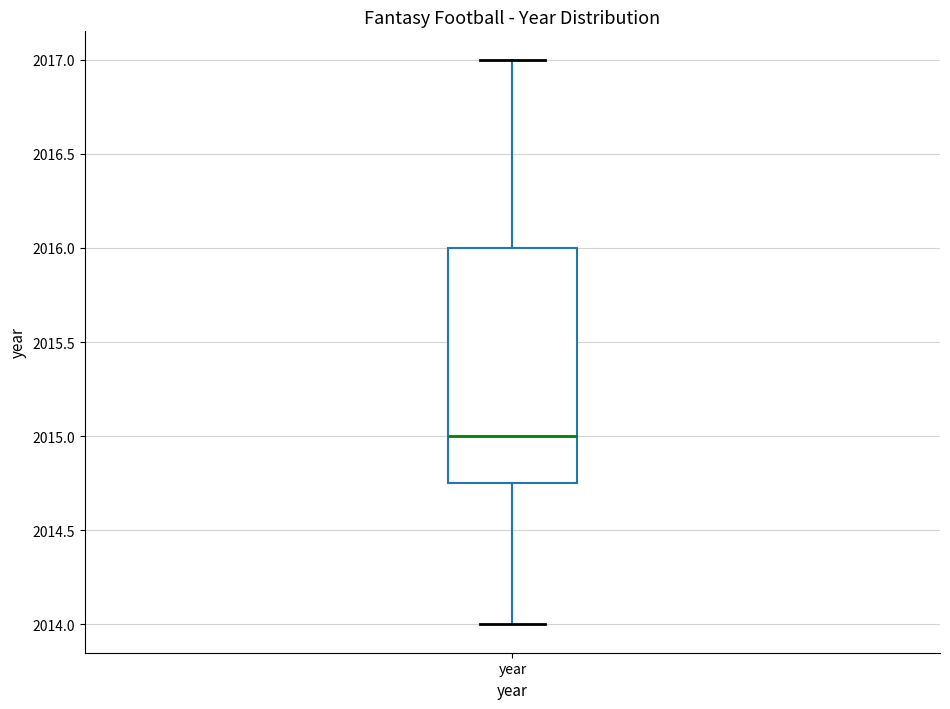

Where does the median line of the box for year sit on the y-axis? The values are not printed on the chart, so give them approximately, as read against the axis.

2015.00